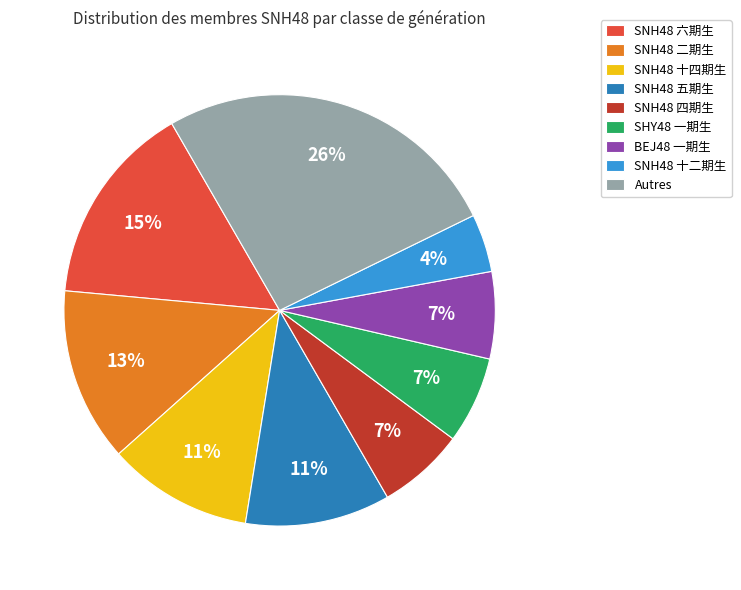

To the nearest percent, what is the difference between the largest and smallest slice percentages?

22%